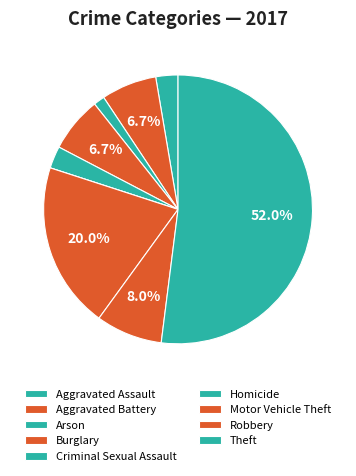

What percentage is the Motor Vehicle Theft slice, to the nearest percent?

20%